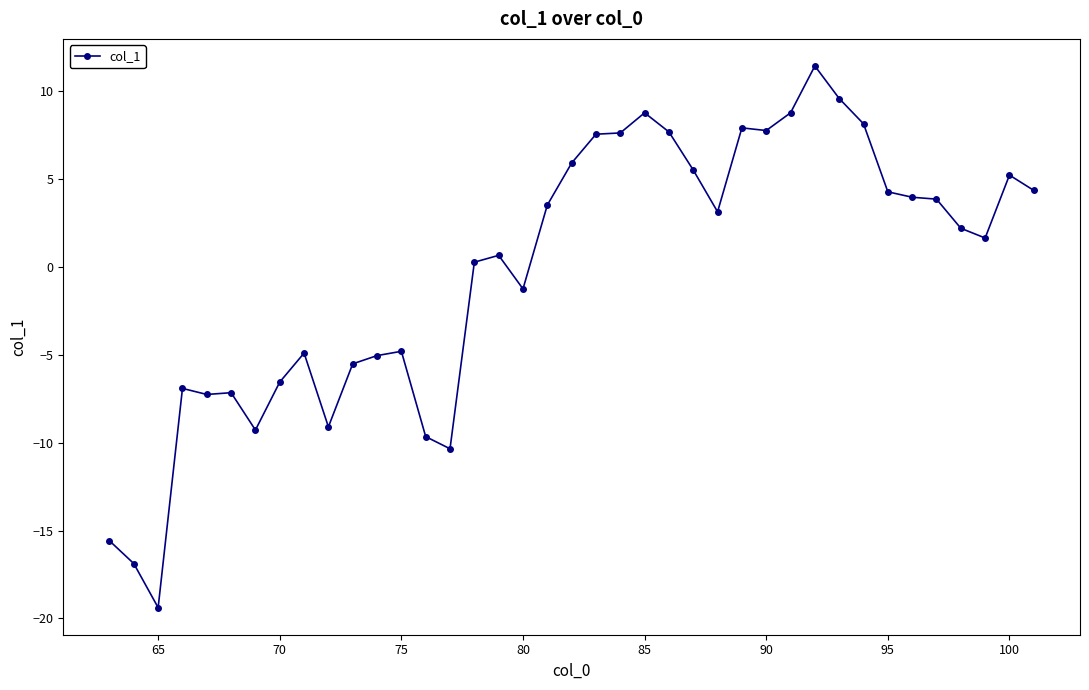

What is the minimum value shown in the chart?

-19.4